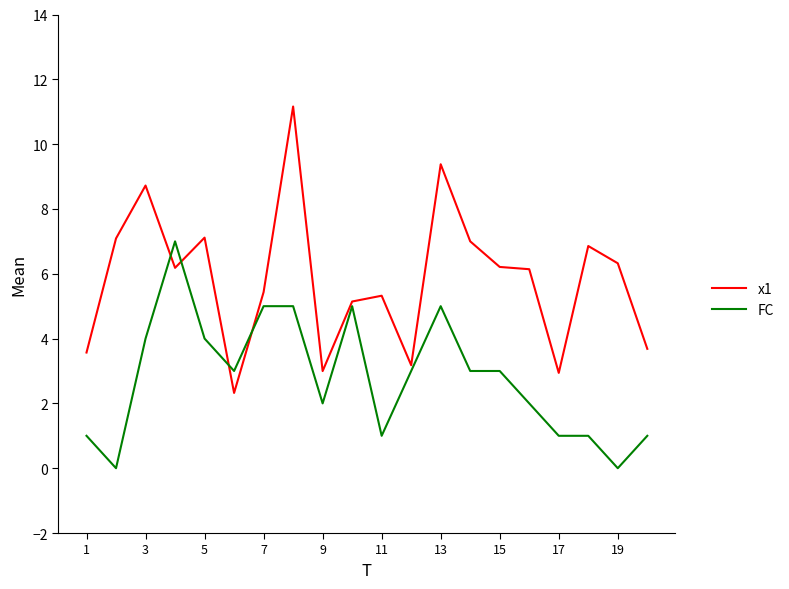

What is the maximum value shown in the chart?

11.2